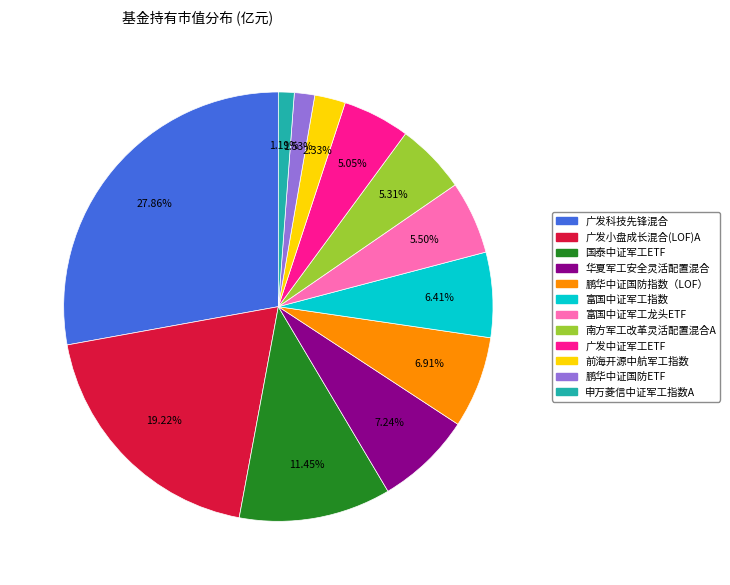

Count the number of slices in the pie.

12